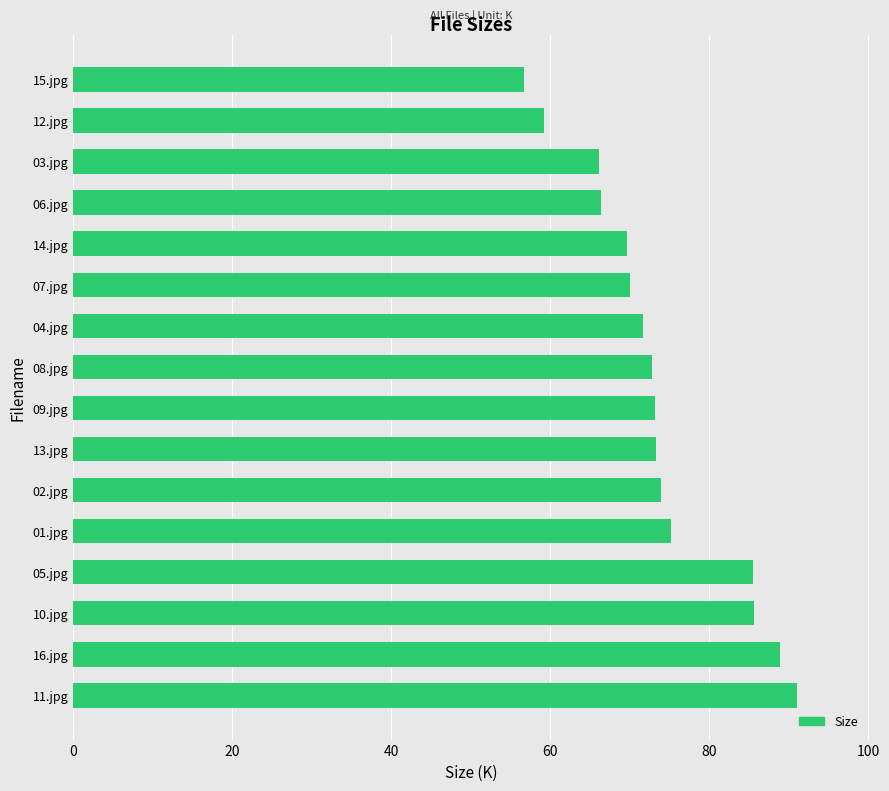

Which has a higher value, 02.jpg or 16.jpg?

16.jpg